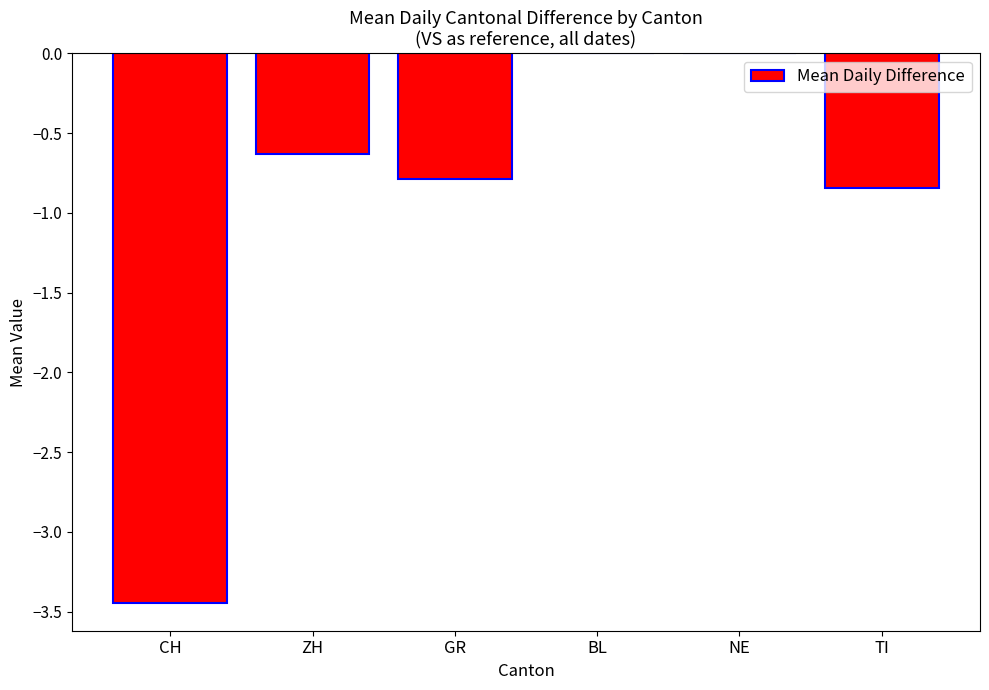

Is it true that the value at BL is 0.0?

True